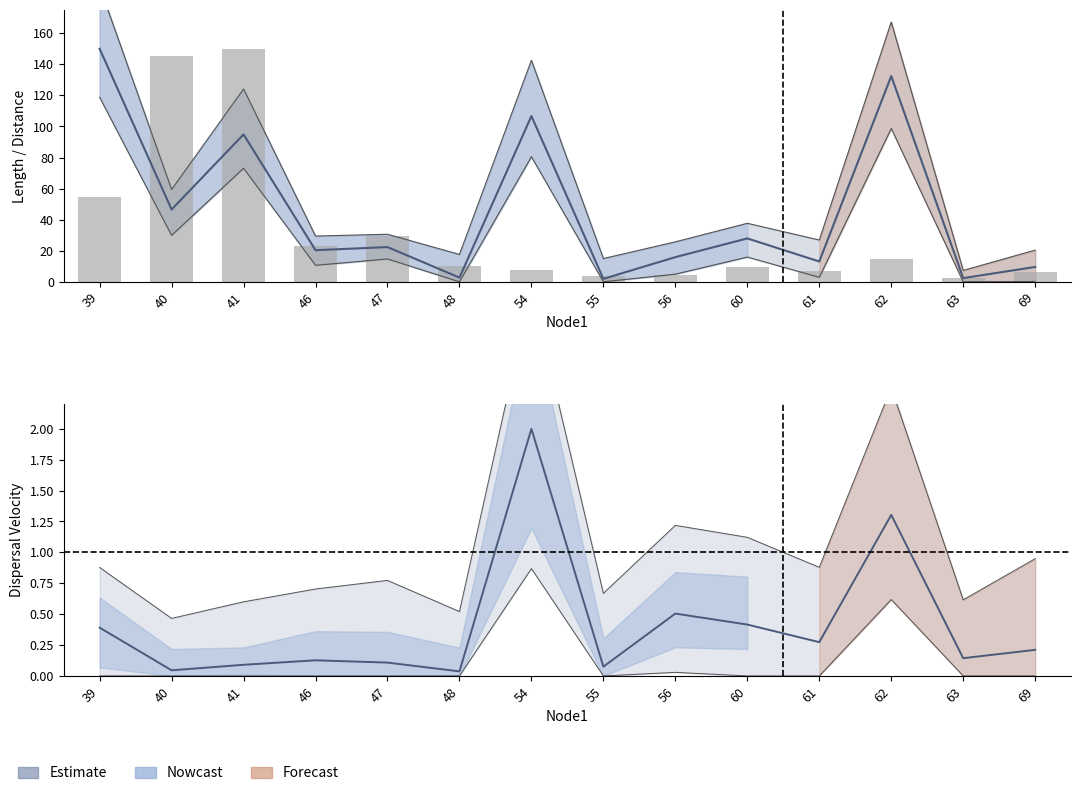

List the labels in order of value, largest first.

41, 40, 39, 47, 46, 62, 48, 60, 54, 61, 69, 56, 55, 63